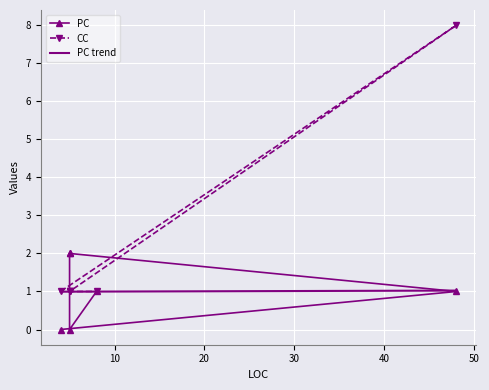

Reading right to left, transcribe all the data shown in this chart.

PC: 1.0	0.0	2.0	2.0	1.0	0.0
CC: 1.0	1.0	1.0	1.0	8.0	1.0
PC trend: 1.0	1.0	1.0	1.0	1.0	1.0